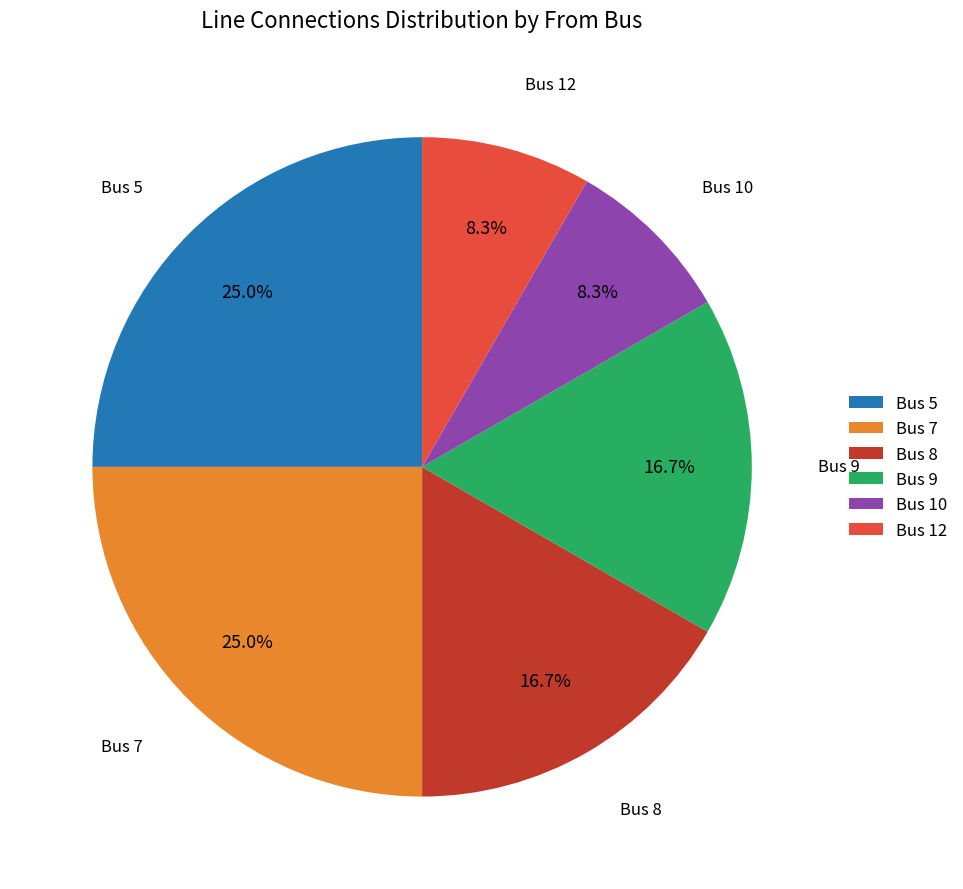

To the nearest percent, what is the average slice percentage?

17%